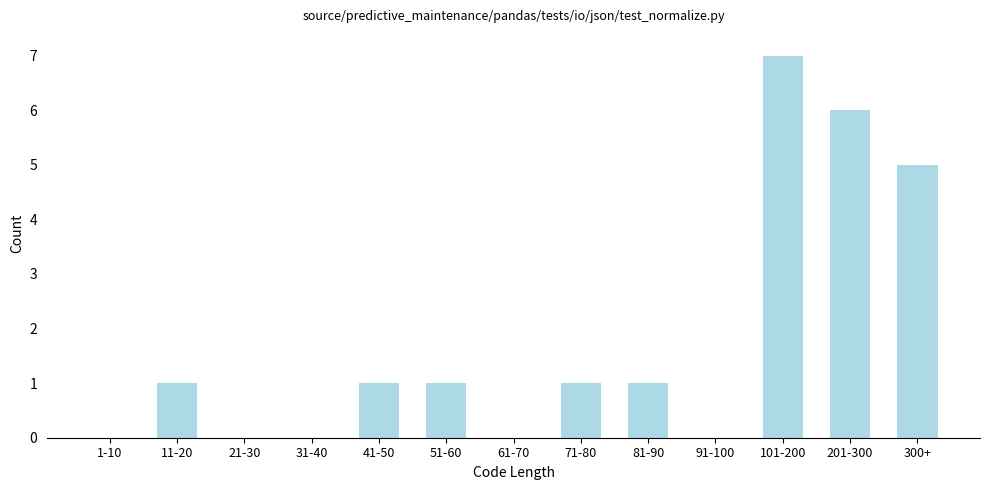

Reading right to left, extract all data points from this chart.

300+=5	201-300=6	101-200=7	91-100=0	81-90=1	71-80=1	61-70=0	51-60=1	41-50=1	31-40=0	21-30=0	11-20=1	1-10=0